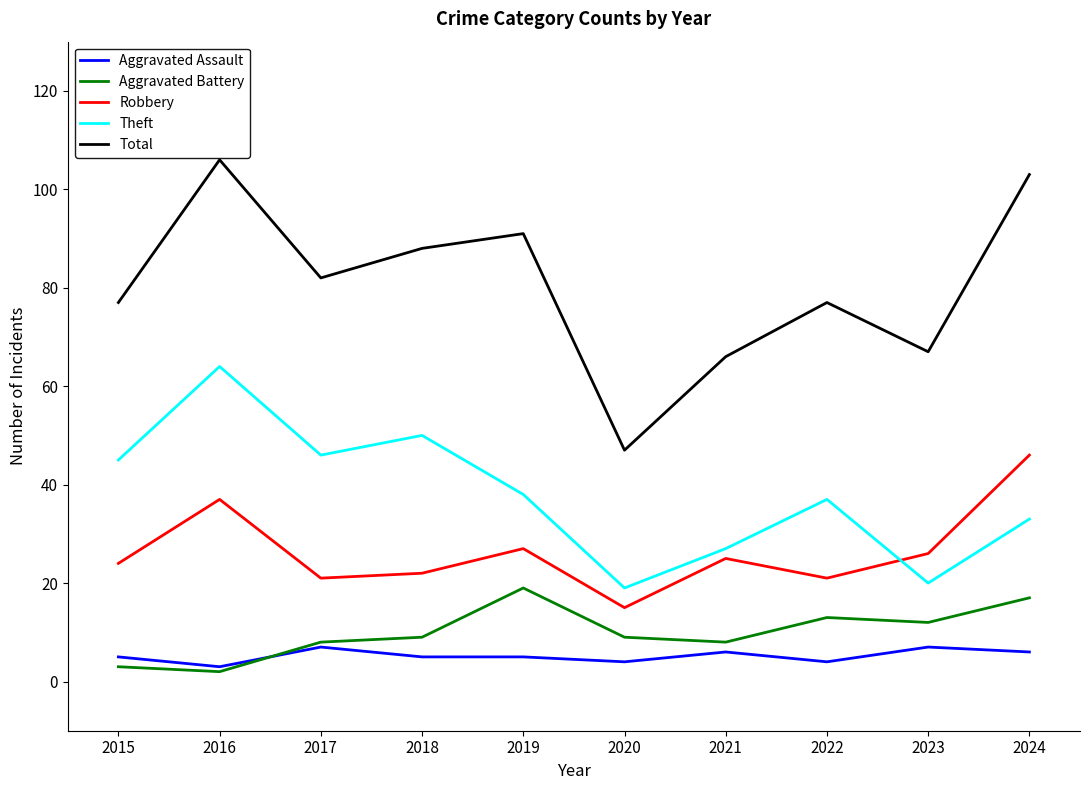

At which label does Theft first exceed 38?

2015